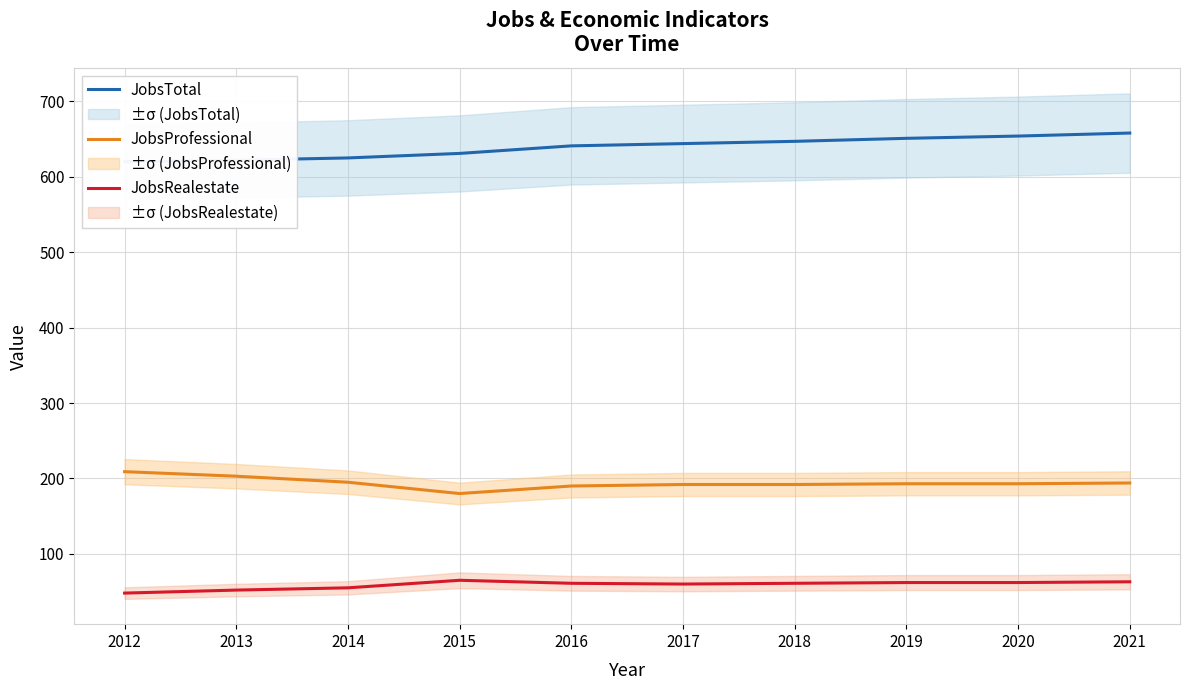

At which category does the chart reach its peak across all series?

2021